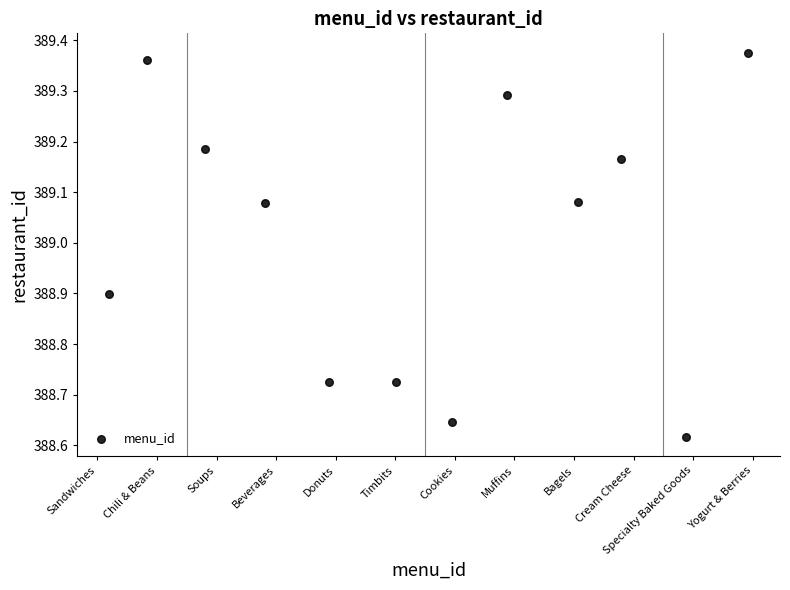

What is the average Y value?

389.0